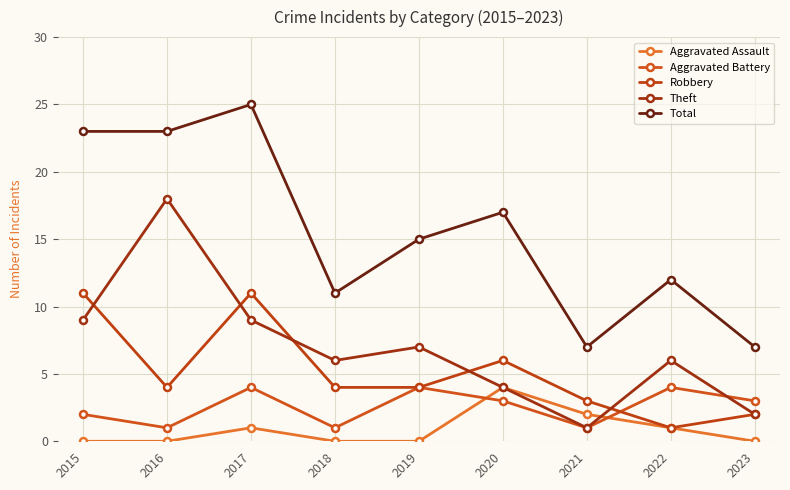

What is the difference between the Robbery values at 2017 and 2021?

8